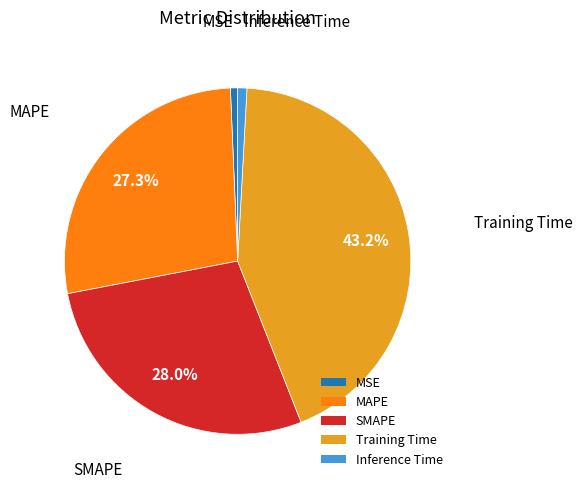

What is the largest slice in the pie chart?

Training Time